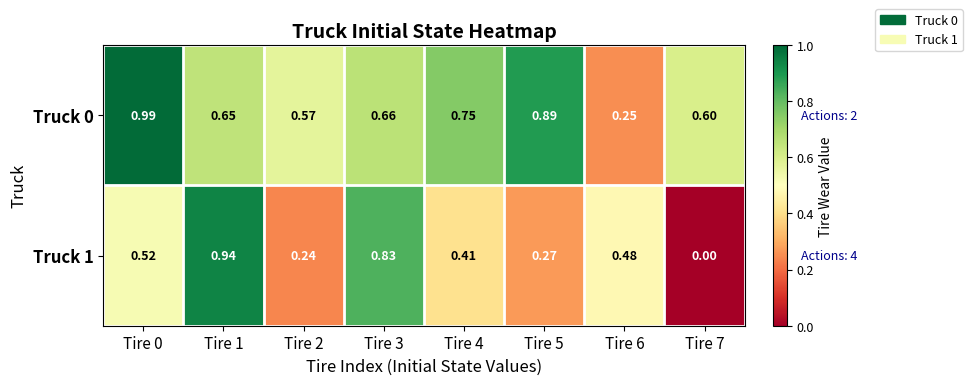

Is the value of Truck 1 at Tire 0 greater than the value of Truck 0 at Tire 2?

No